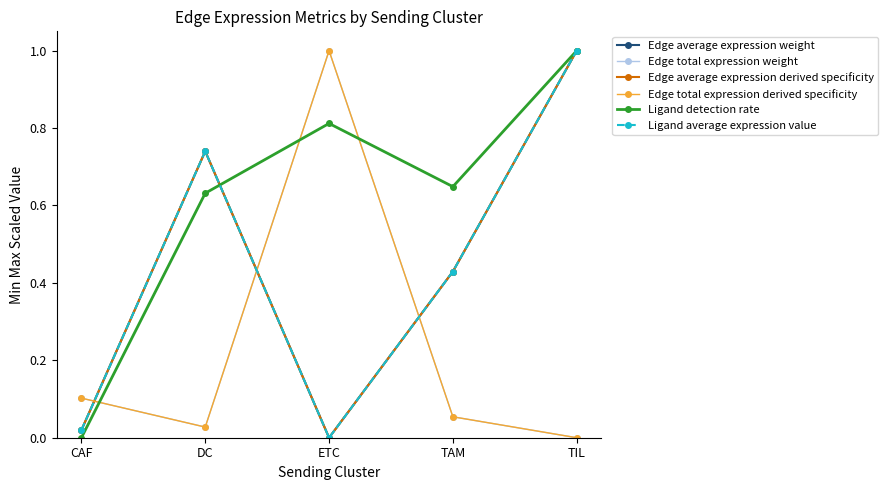

Is the value of Ligand detection rate at DC greater than the value of Edge total expression weight at ETC?

No